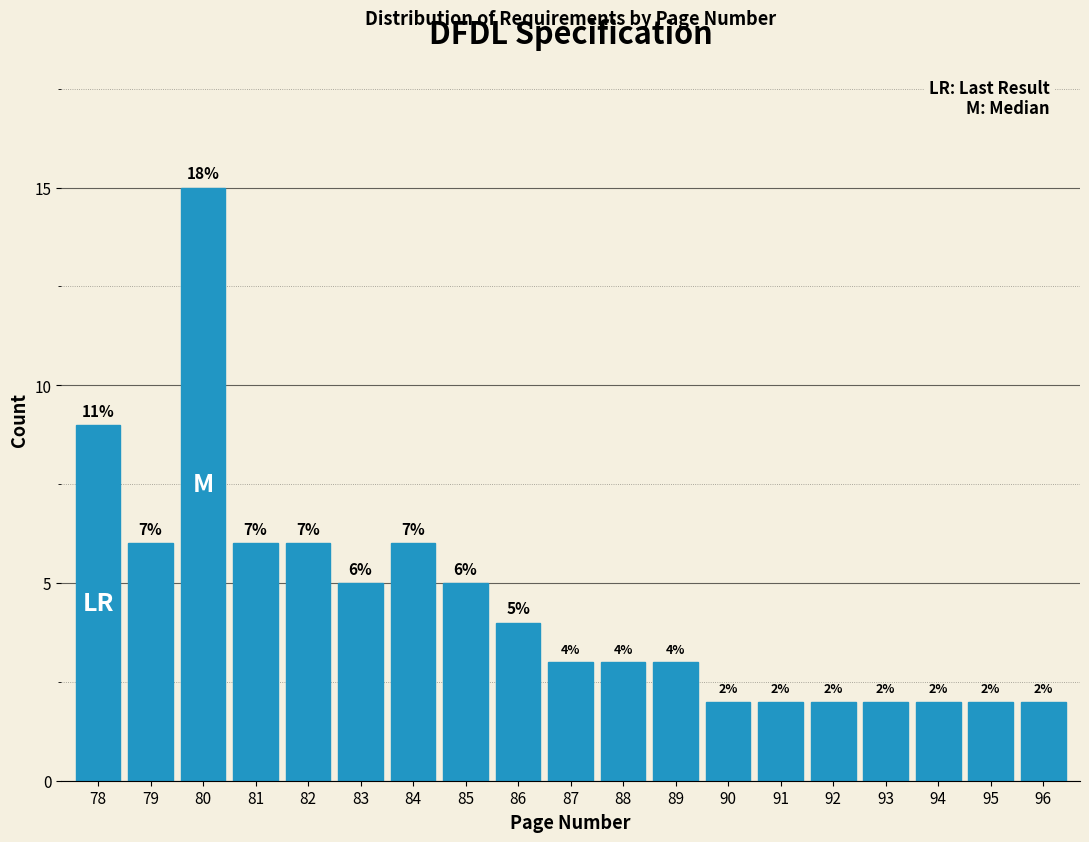

Reading left to right, transcribe all the data shown in this chart.

78=9	79=6	80=15	81=6	82=6	83=5	84=6	85=5	86=4	87=3	88=3	89=3	90=2	91=2	92=2	93=2	94=2	95=2	96=2